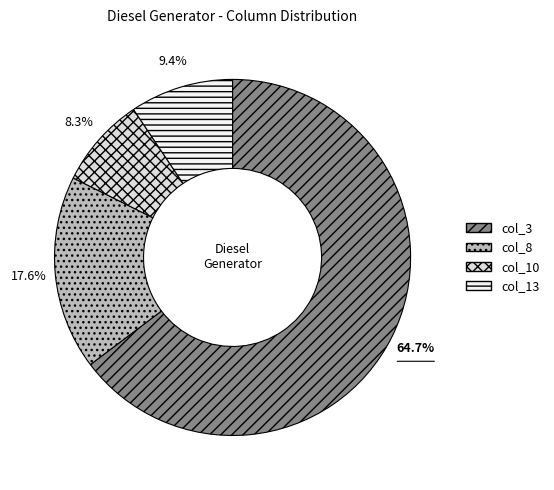

How many segments does this pie chart have?

4